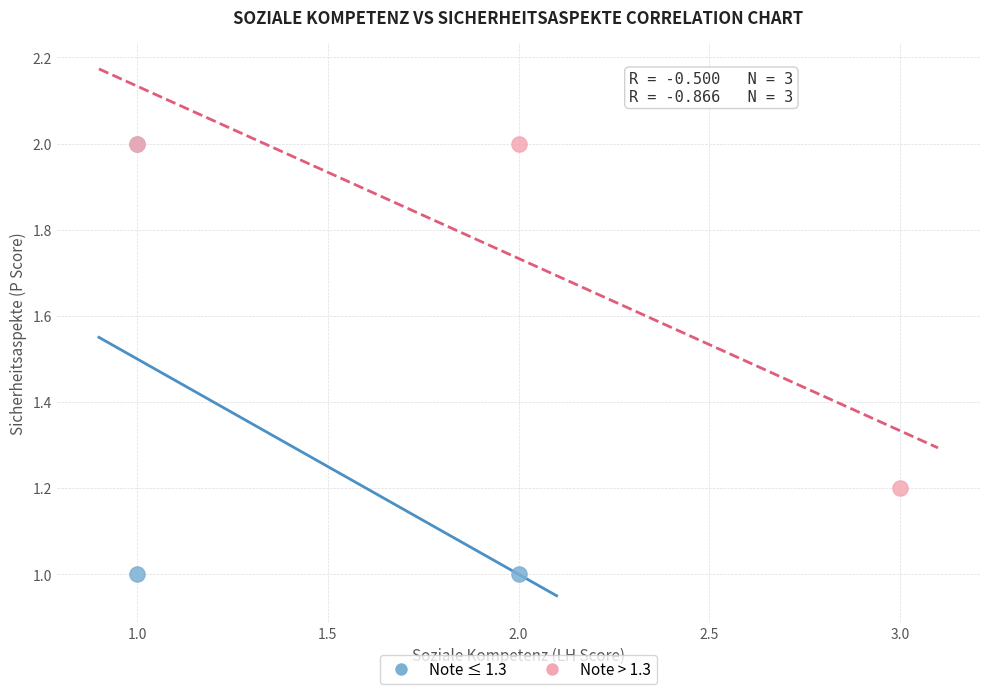

Which series has the largest Y range (max minus min)?

Note ≤ 1.3